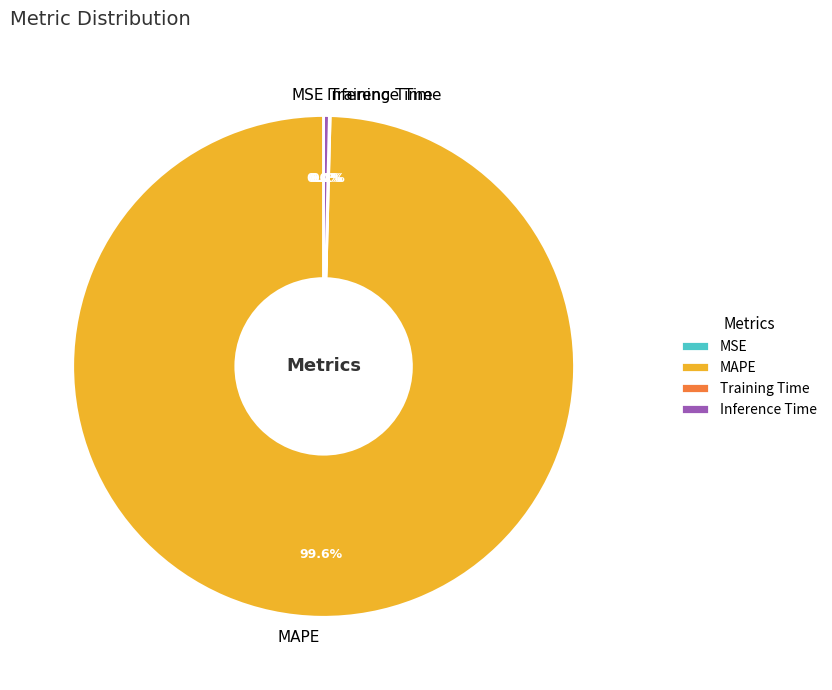

What percentage is the MAPE slice, to the nearest percent?

100%